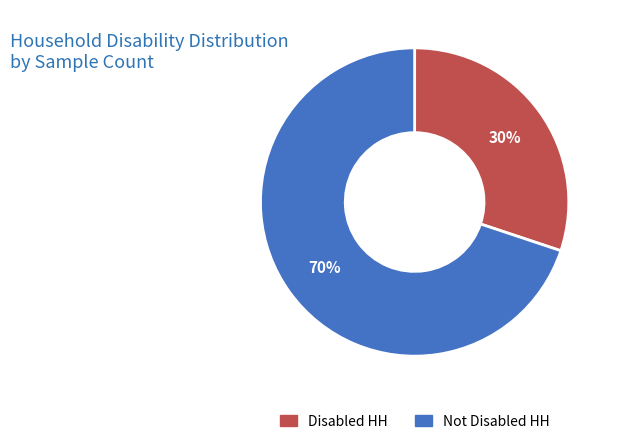

Does any single category account for the majority?

Yes